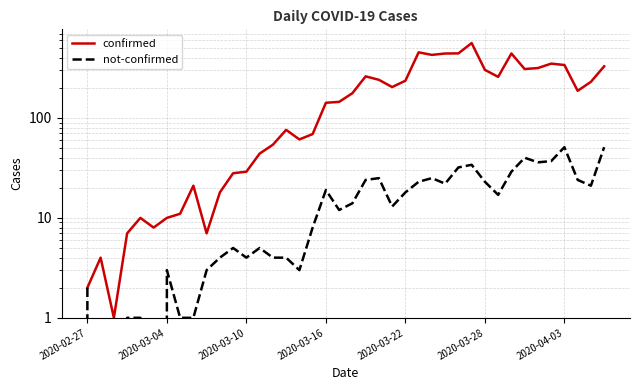

True or false: not-confirmed and confirmed cross at least once.

False